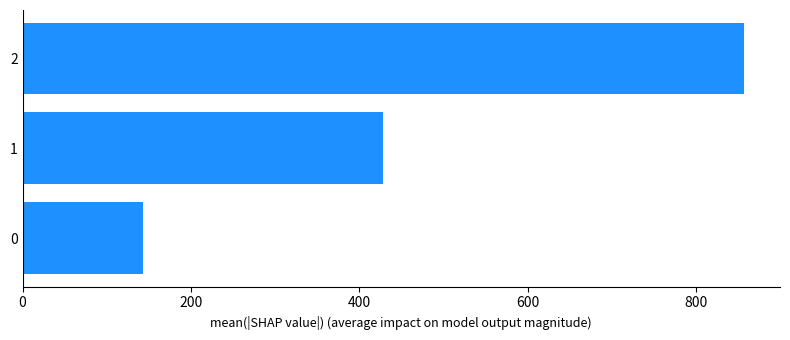

List the labels in order of value, smallest first.

0, 1, 2